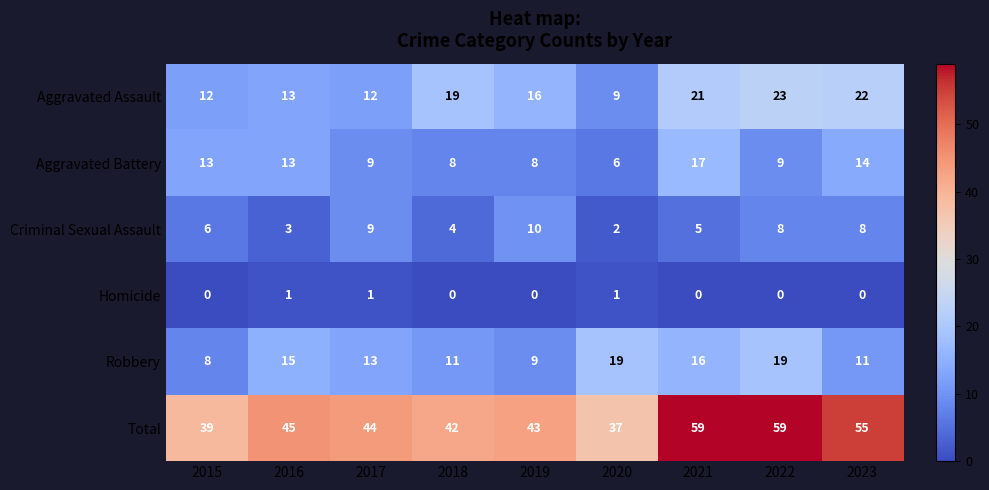

At which label does Aggravated Assault first exceed 16?

2018